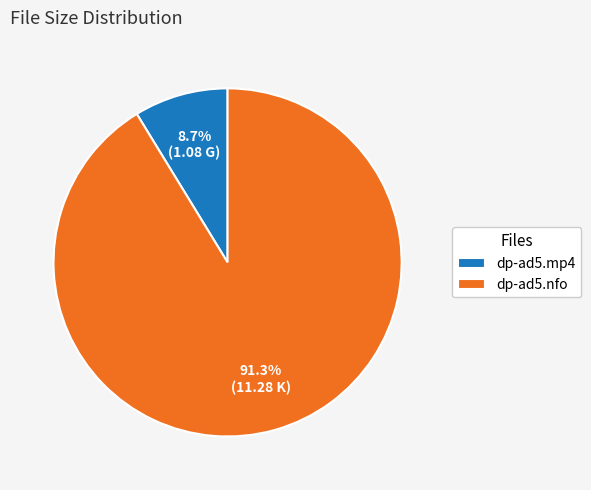

Count the number of slices in the pie.

2